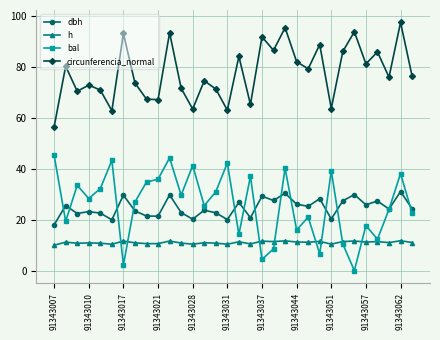

True or false: bal and circunferencia_normal intersect in this chart.

False